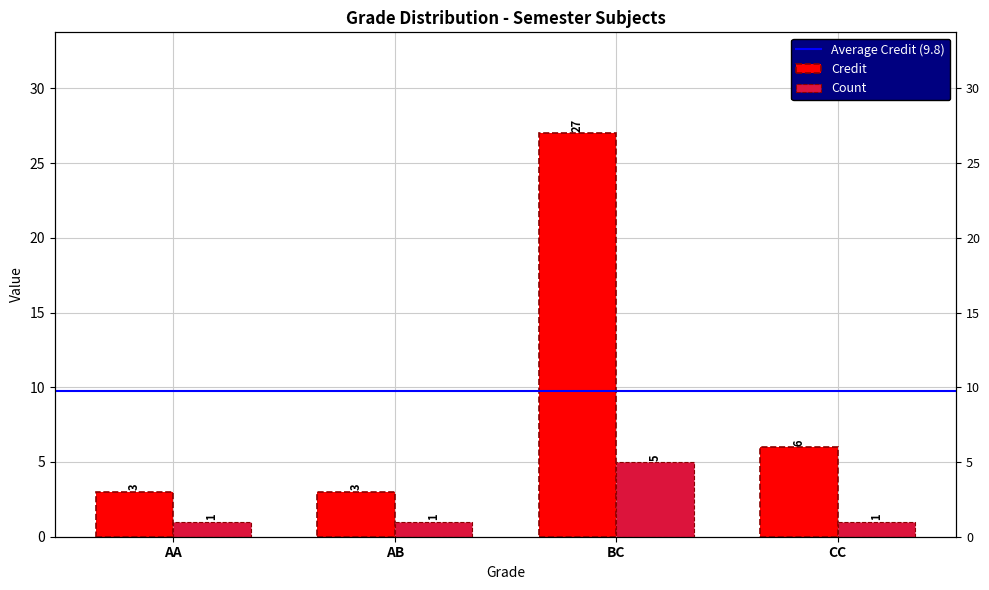

What value does the Credit series have at AB, to the nearest 5?

5